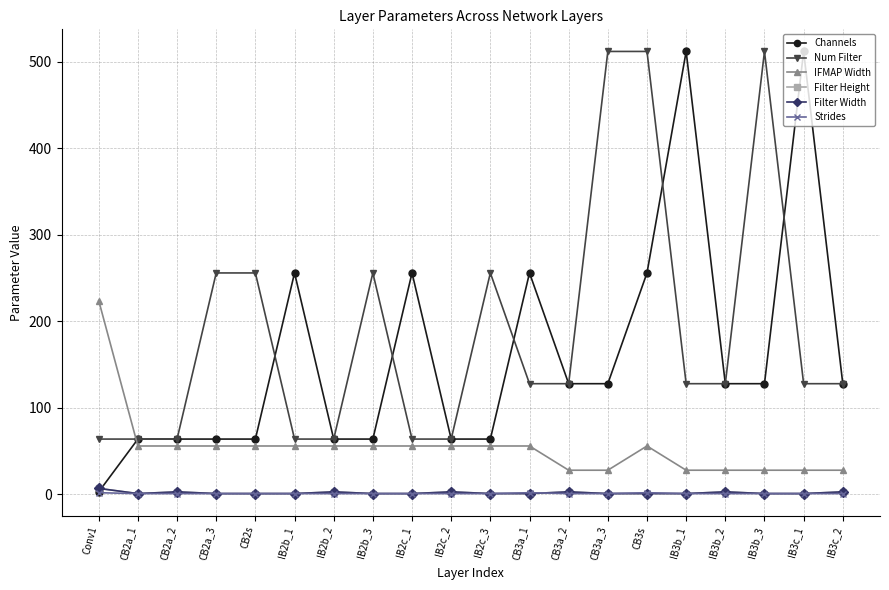

How many lines are shown in the chart?

6